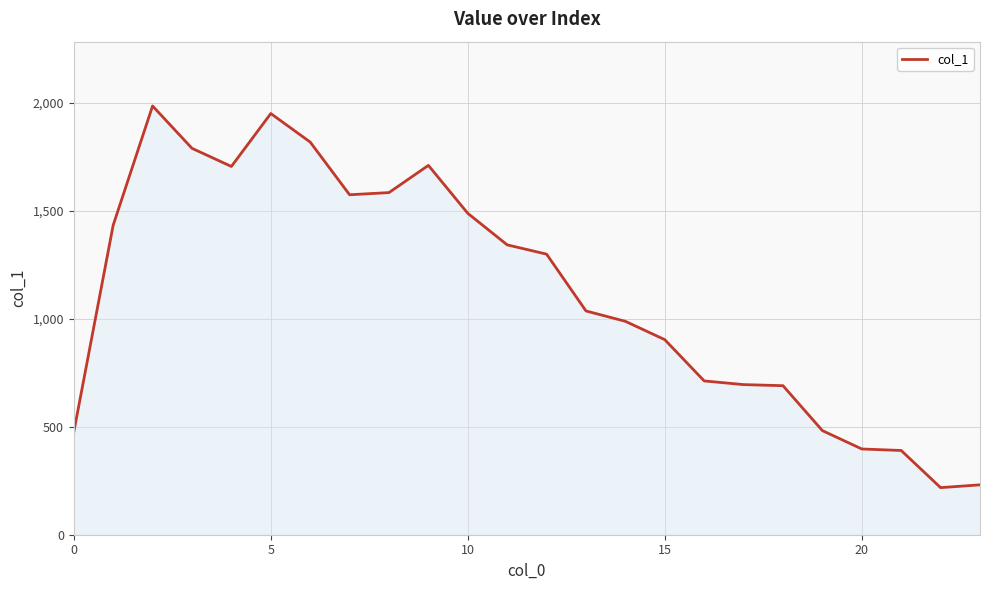

What is the smallest value displayed?

218